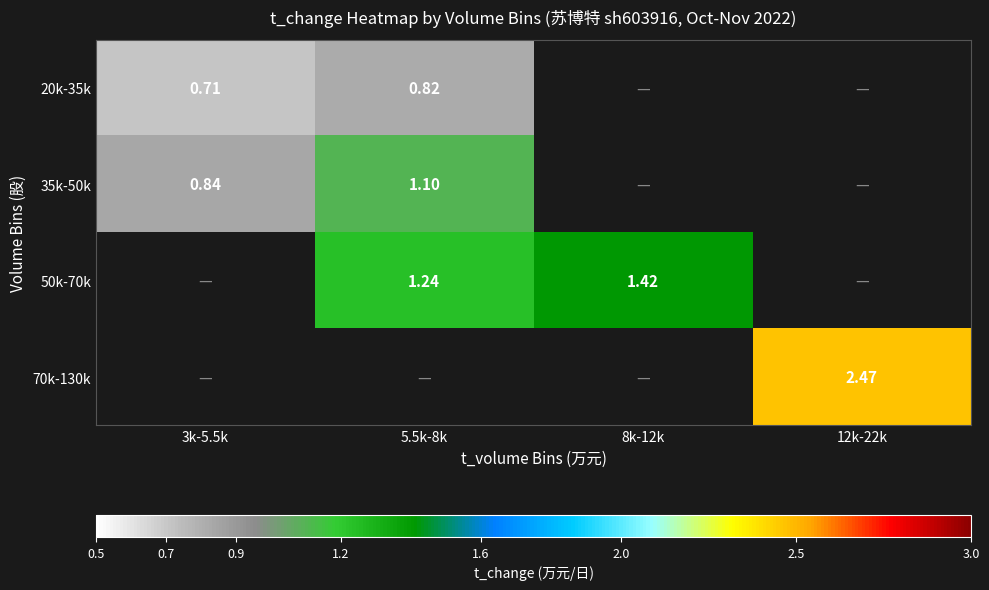

Count the number of categories in the chart.

4